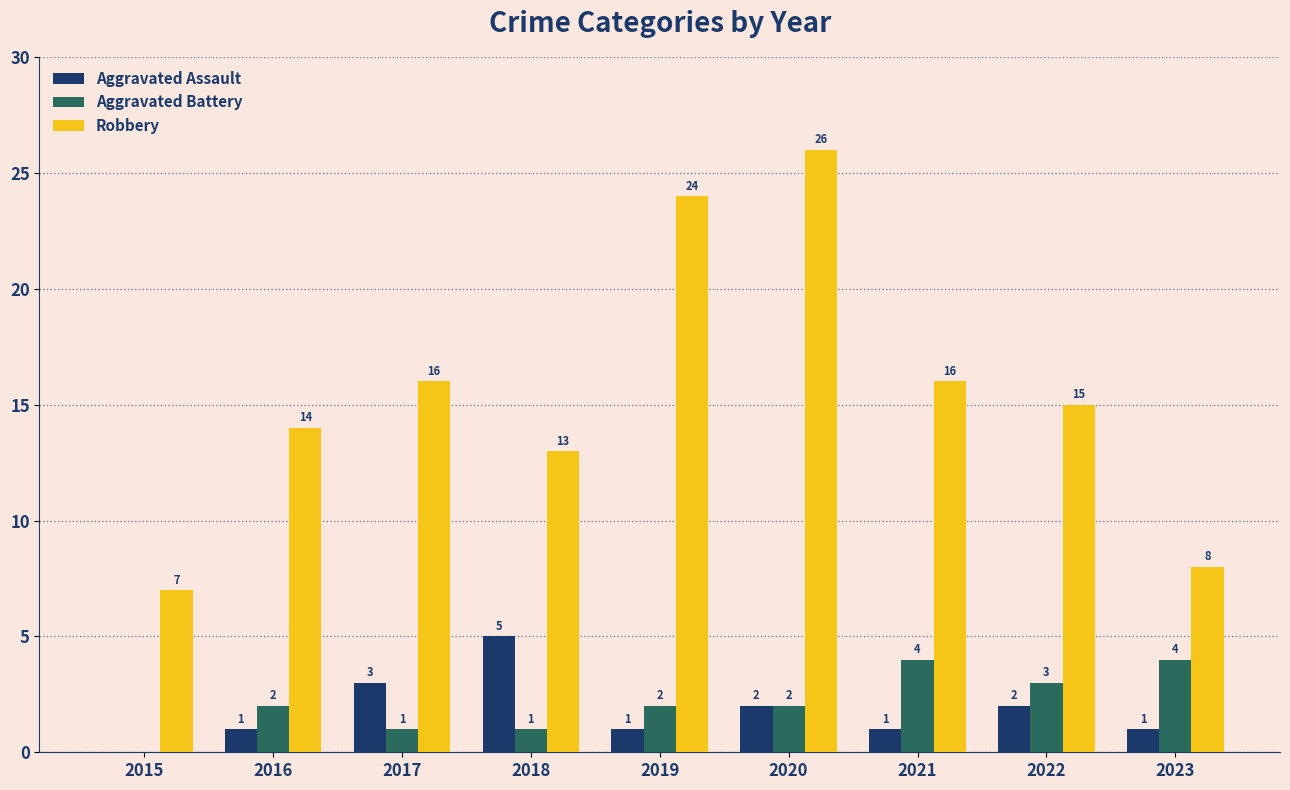

True or false: Robbery has a value of 7 at 2015.

True